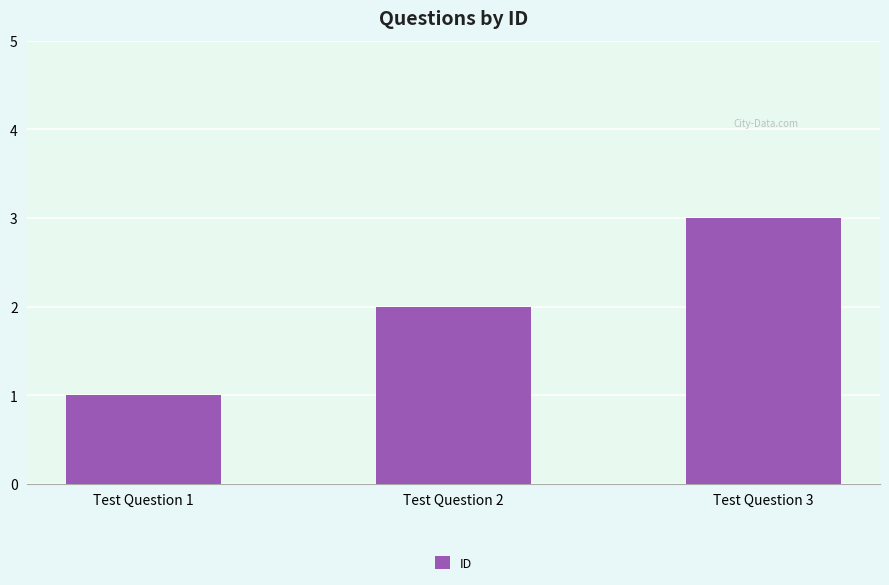

What is the change in value from Test Question 1 to Test Question 2?

+1